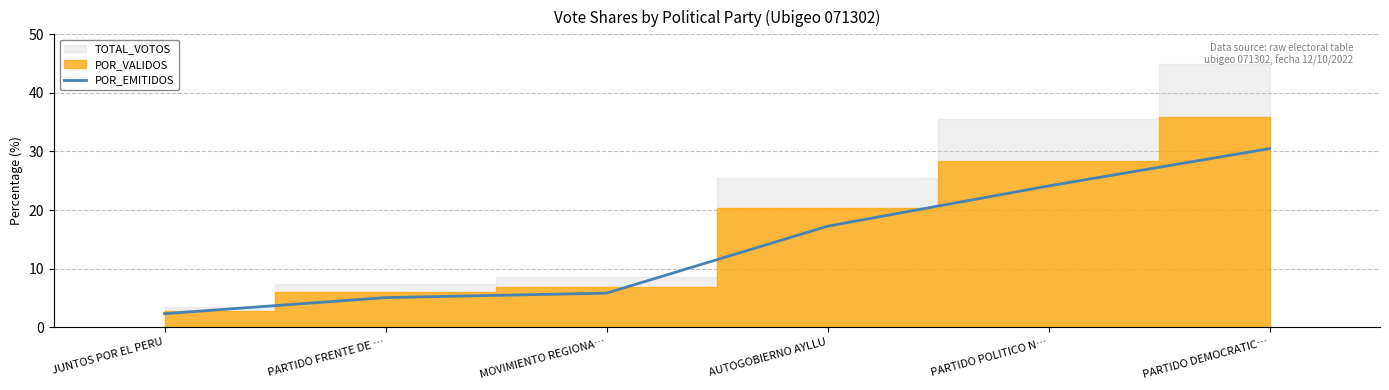

What is the maximum value for POR_EMITIDOS?

30.5